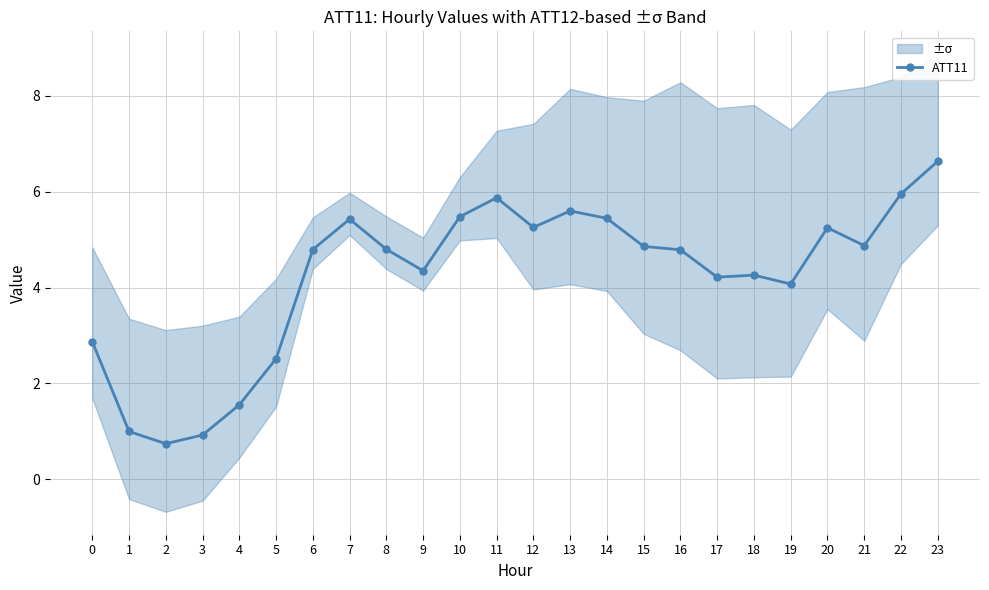

Rank the categories by value from highest to lowest.

23, 22, 11, 13, 10, 14, 7, 12, 20, 21, 15, 8, 6, 16, 9, 18, 17, 19, 0, 5, 4, 1, 3, 2